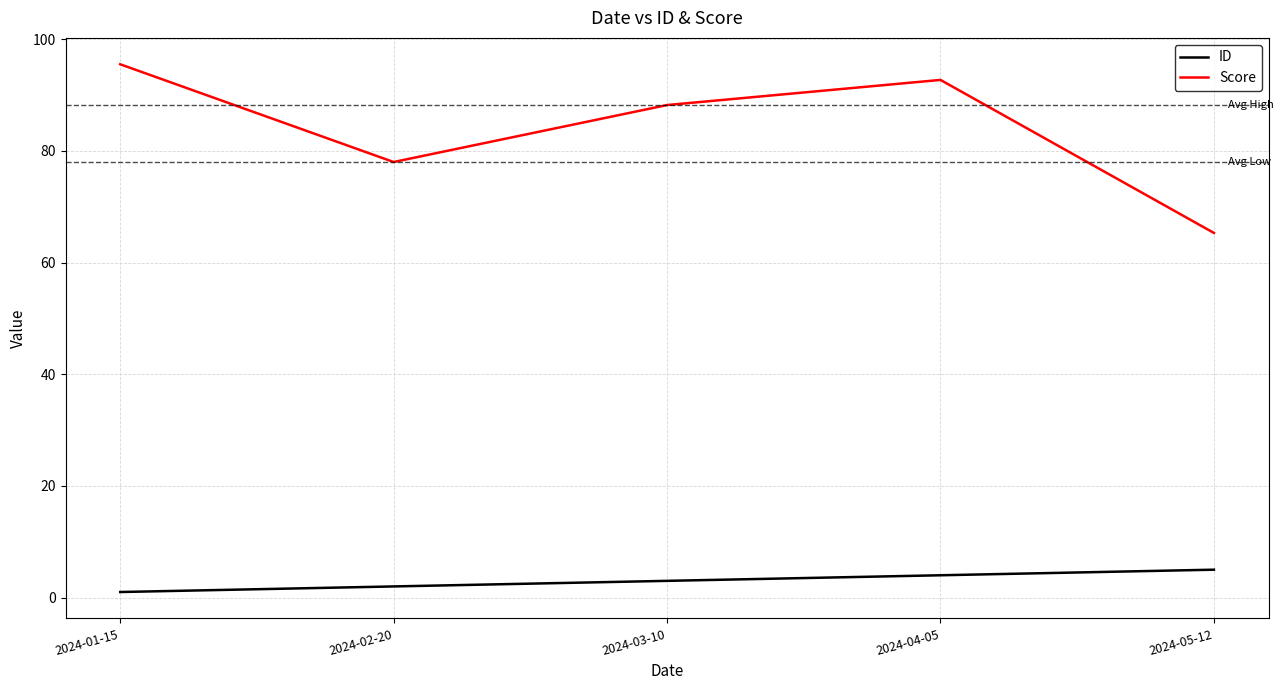

True or false: ID and Score intersect in this chart.

False